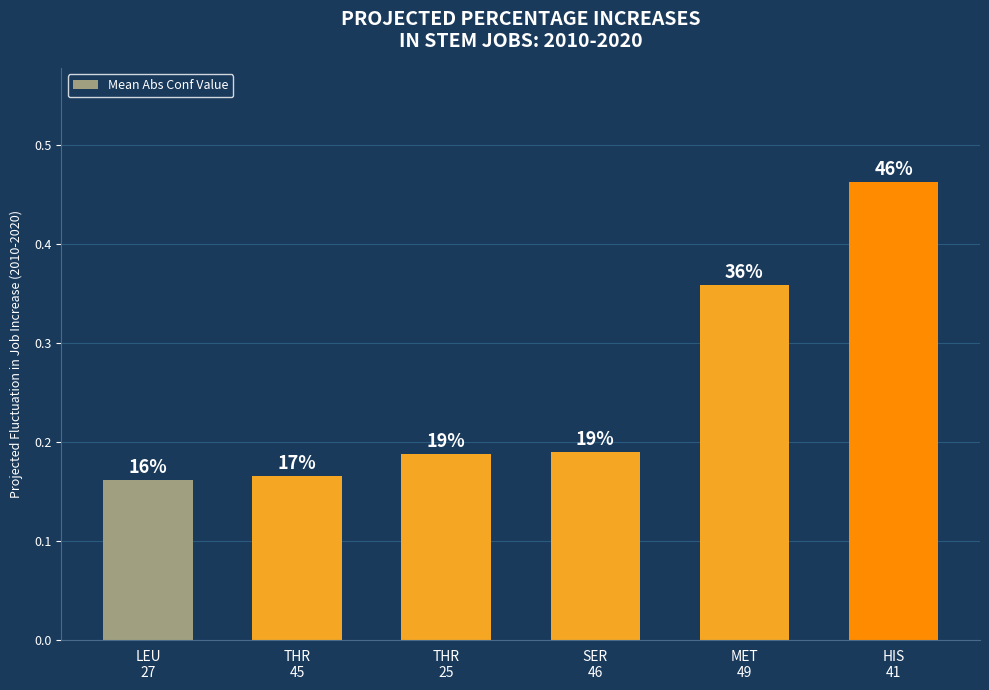

What is the difference between the maximum and minimum values?

0.3